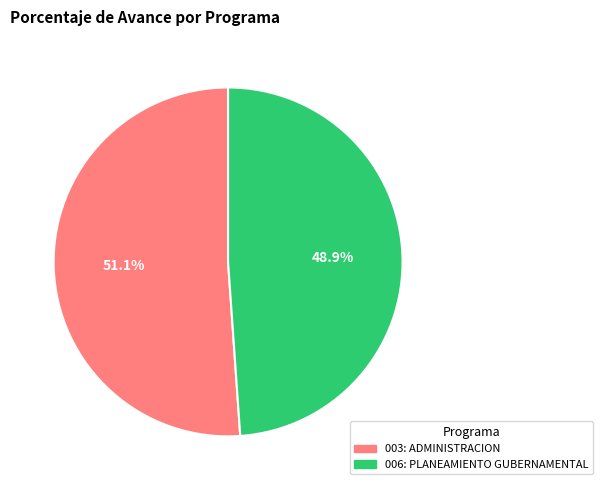

To the nearest percent, what is the combined percentage of 006: PLANEAMIENTO GUBERNAMENTAL and 003: ADMINISTRACION?

100%